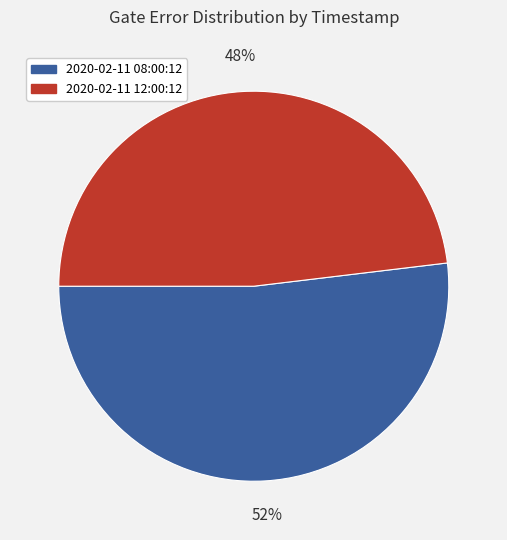

Is there any slice that represents more than half of the pie?

Yes